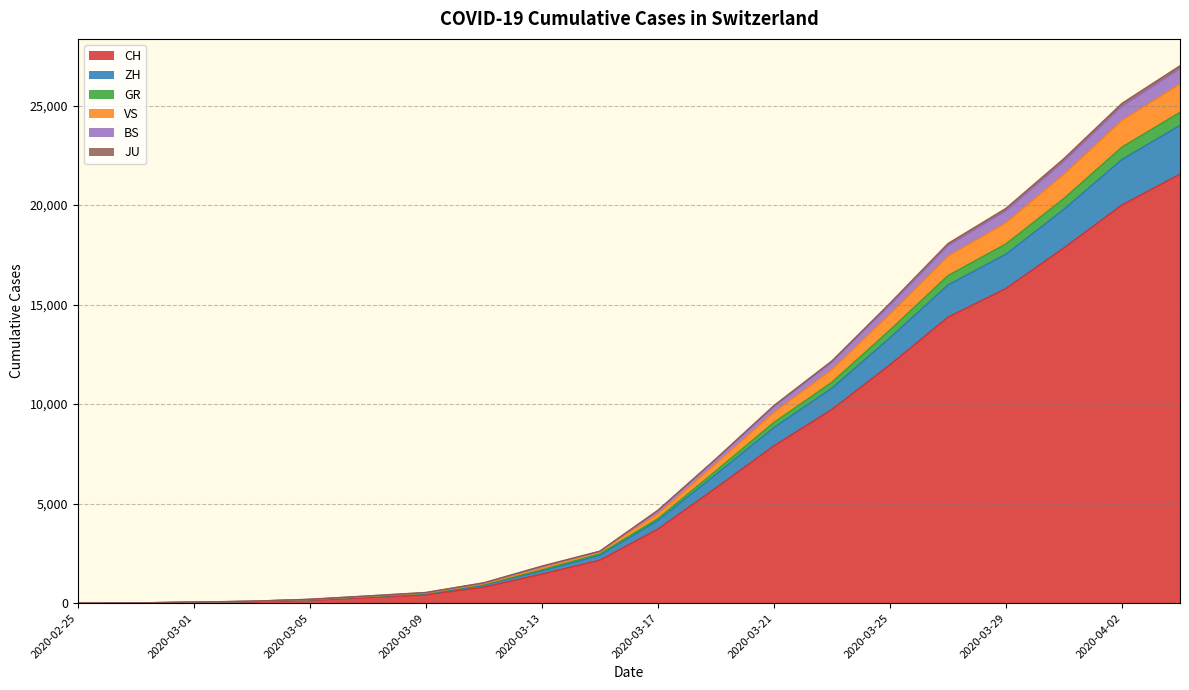

Reading left to right, what are all the values shown in this chart?

CH: 2020-02-25=0	2020-02-27=8	2020-03-01=36	2020-03-03=69	2020-03-05=142	2020-03-07=280	2020-03-09=419	2020-03-11=806	2020-03-13=1461	2020-03-15=2160	2020-03-17=3722	2020-03-19=5788	2020-03-21=7904	2020-03-23=9735	2020-03-25=11975	2020-03-27=14367	2020-03-29=15809	2020-03-31=17852	2020-04-02=20005	2020-04-04=21554
ZH: 2020-02-25=0	2020-02-27=10	2020-03-01=43	2020-03-03=82	2020-03-05=165	2020-03-07=314	2020-03-09=468	2020-03-11=907	2020-03-13=1624	2020-03-15=2410	2020-03-17=4151	2020-03-19=6467	2020-03-21=8823	2020-03-23=10802	2020-03-25=13332	2020-03-27=15983	2020-03-29=17531	2020-03-31=19788	2020-04-02=22294	2020-04-04=24004
GR: 2020-02-25=0	2020-02-27=14	2020-03-01=53	2020-03-03=99	2020-03-05=196	2020-03-07=364	2020-03-09=538	2020-03-11=1024	2020-03-13=1862	2020-03-15=2615	2020-03-17=4670	2020-03-19=7254	2020-03-21=9930	2020-03-23=12173	2020-03-25=15072	2020-03-27=18069	2020-03-29=19837	2020-03-31=22339	2020-04-02=25113	2020-04-04=27000
VS: 2020-02-25=0	2020-02-27=13	2020-03-01=52	2020-03-03=97	2020-03-05=192	2020-03-07=359	2020-03-09=531	2020-03-11=1017	2020-03-13=1845	2020-03-15=2596	2020-03-17=4641	2020-03-19=7218	2020-03-21=9876	2020-03-23=12104	2020-03-25=14980	2020-03-27=17955	2020-03-29=19710	2020-03-31=22199	2020-04-02=24964	2020-04-04=26846
BS: 2020-02-25=0	2020-02-27=12	2020-03-01=51	2020-03-03=94	2020-03-05=184	2020-03-07=338	2020-03-09=503	2020-03-11=968	2020-03-13=1753	2020-03-15=2596	2020-03-17=4477	2020-03-19=6998	2020-03-21=9579	2020-03-23=11730	2020-03-25=14518	2020-03-27=17425	2020-03-29=19105	2020-03-31=21546	2020-04-02=24250	2020-04-04=26079
JU: 2020-02-25=0	2020-02-27=12	2020-03-01=49	2020-03-03=91	2020-03-05=179	2020-03-07=331	2020-03-09=486	2020-03-11=938	2020-03-13=1677	2020-03-15=2481	2020-03-17=4252	2020-03-19=6649	2020-03-21=9081	2020-03-23=11102	2020-03-25=13725	2020-03-27=16457	2020-03-29=18050	2020-03-31=20335	2020-04-02=22916	2020-04-04=24661